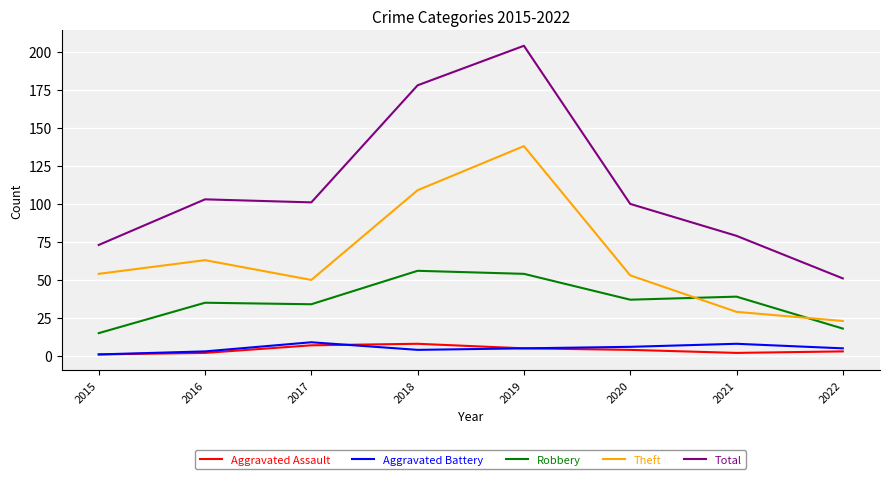

What is the minimum value for Total?

51